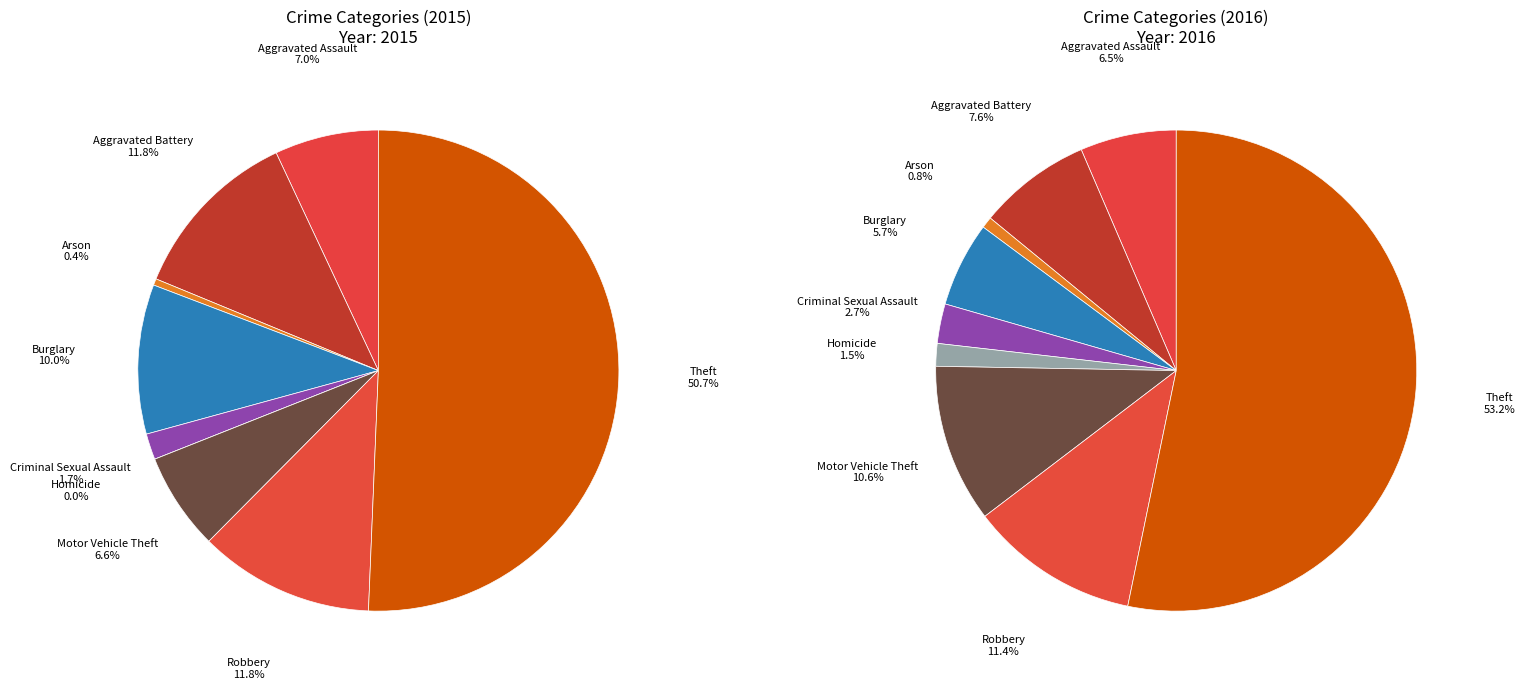

To the nearest percent, what is the difference between the Criminal Sexual Assault and Theft slice percentages?

49%